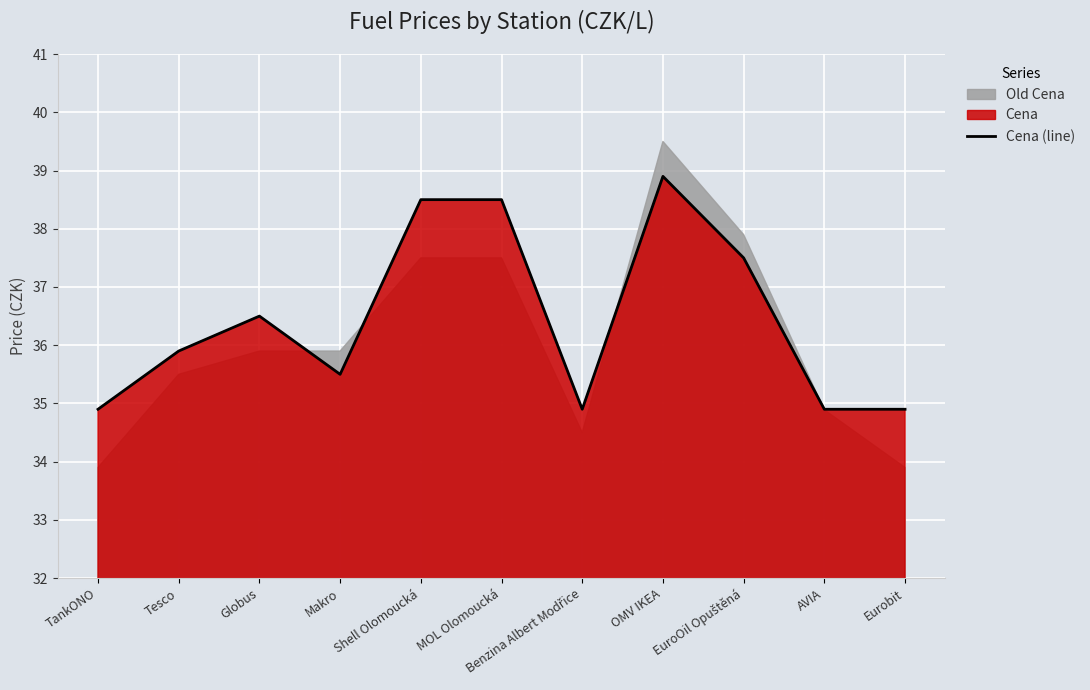

What is the approximate value at Globus?

36.5